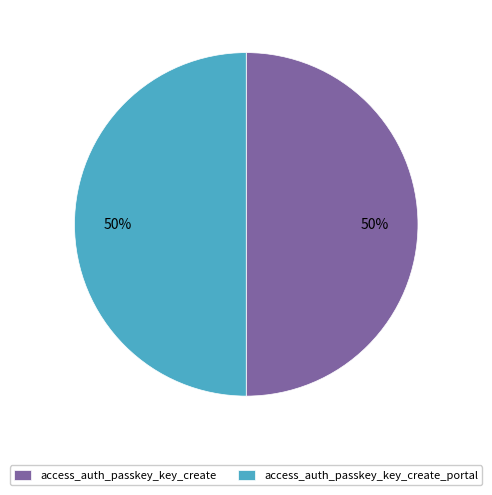

To the nearest percent, what portion does access_auth_passkey_key_create represent?

50%